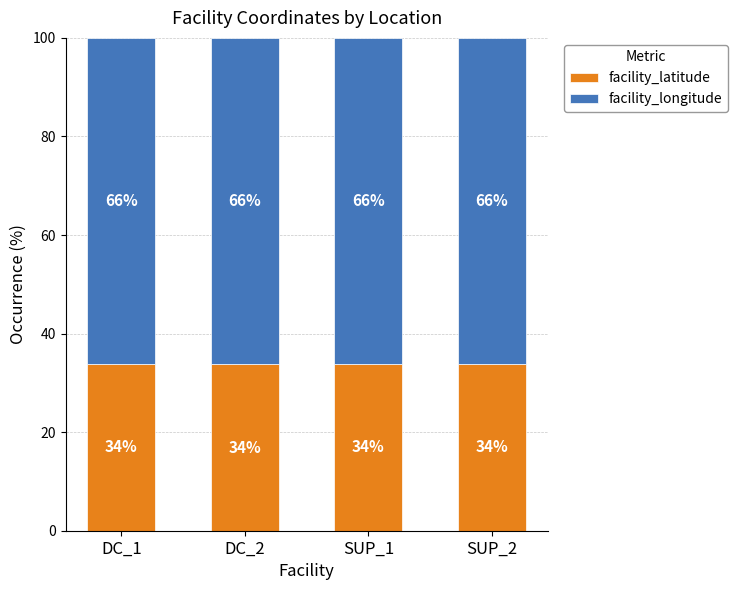

What is the minimum value for facility_latitude?

33.8